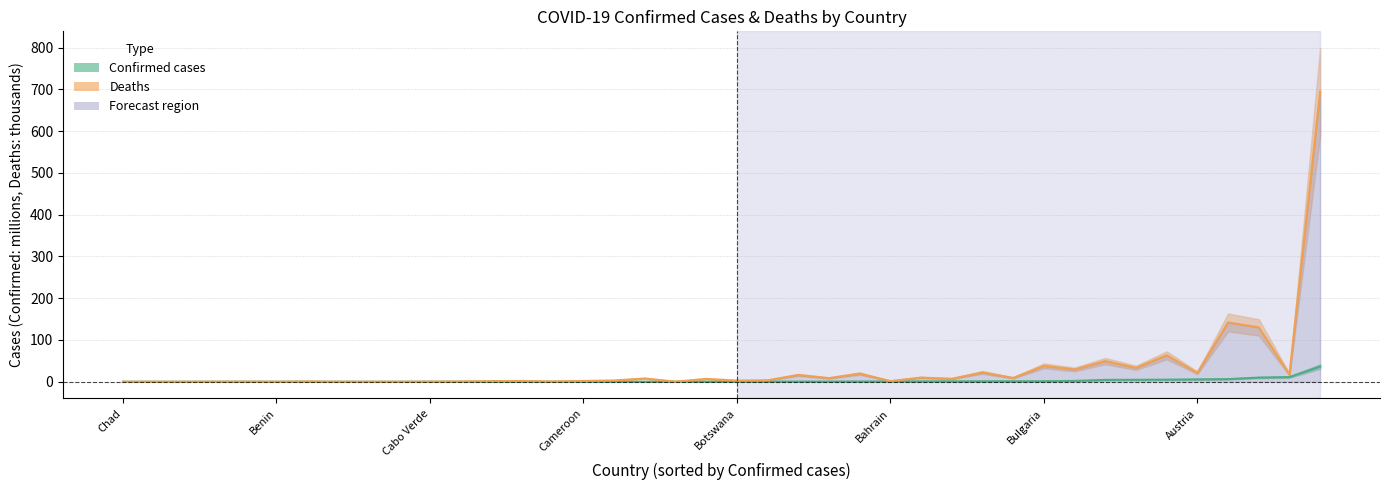

The value of Deaths at Benin is 0.1. True or false?

False